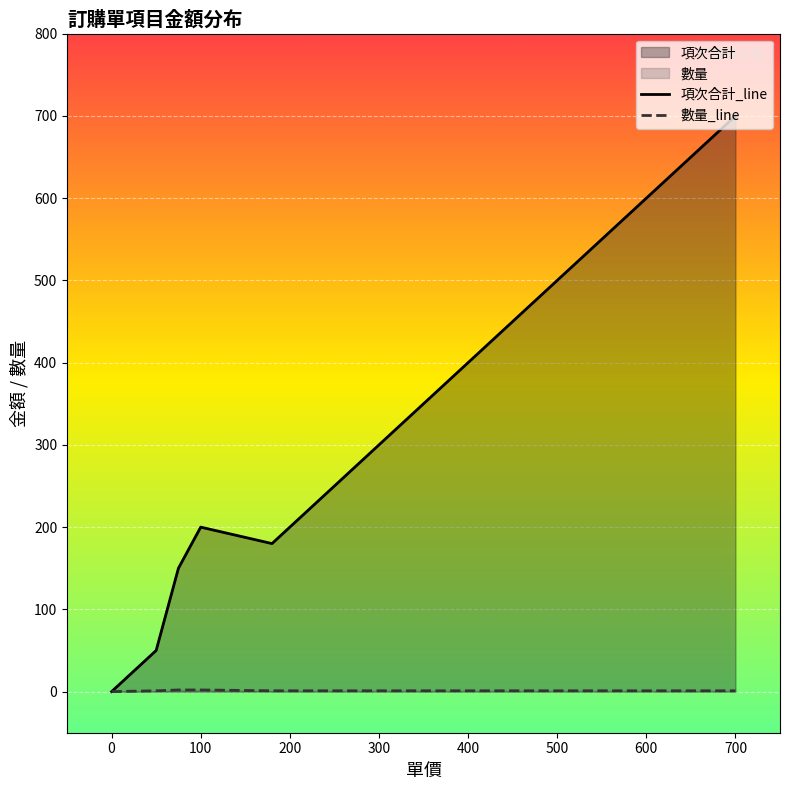

At how many categories does at least one series exceed 13?

7